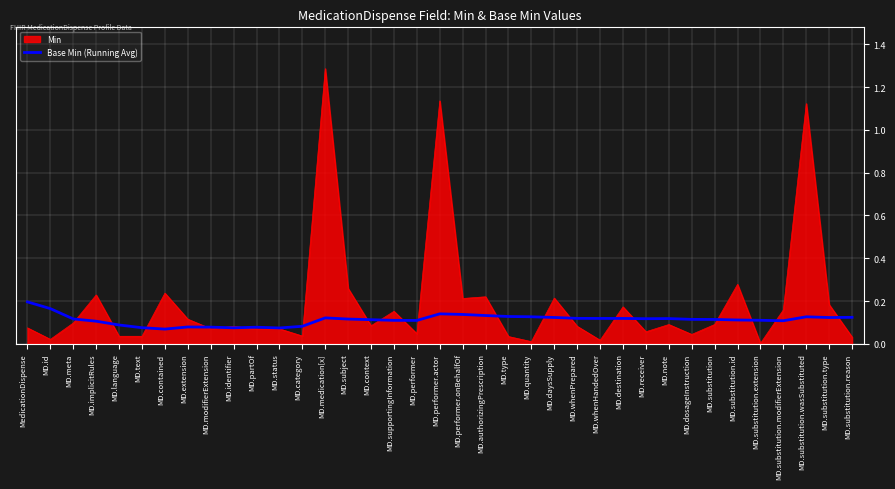

What position from the right is MD.substitution.id?

6